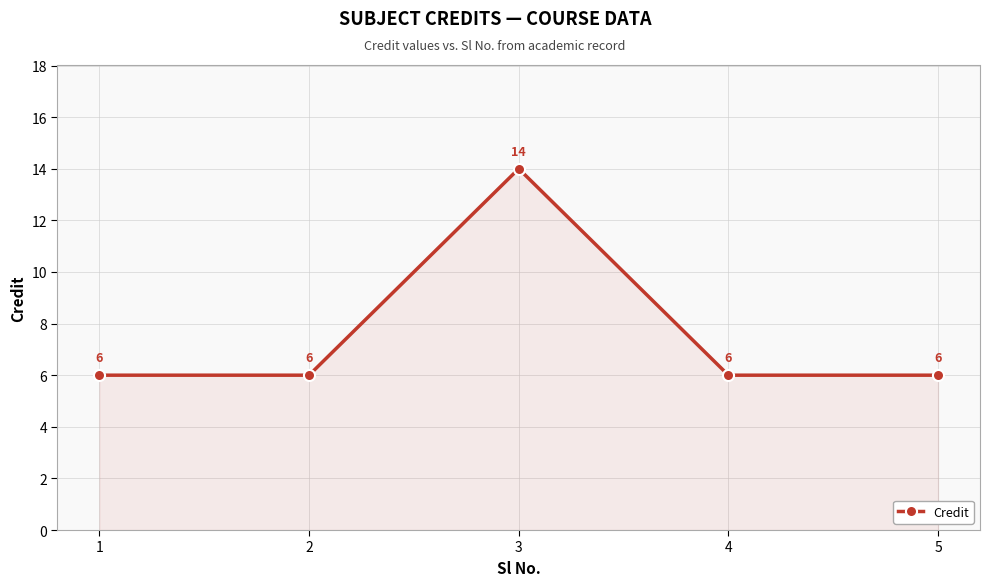

How many lines are shown in the chart?

1